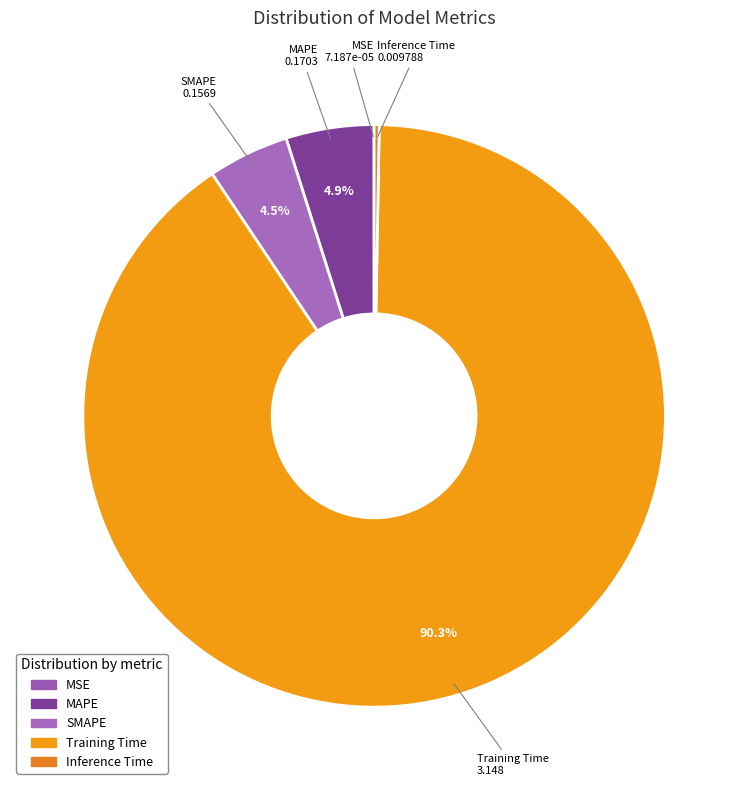

Do MAPE and Training Time together represent more than half of the pie?

Yes